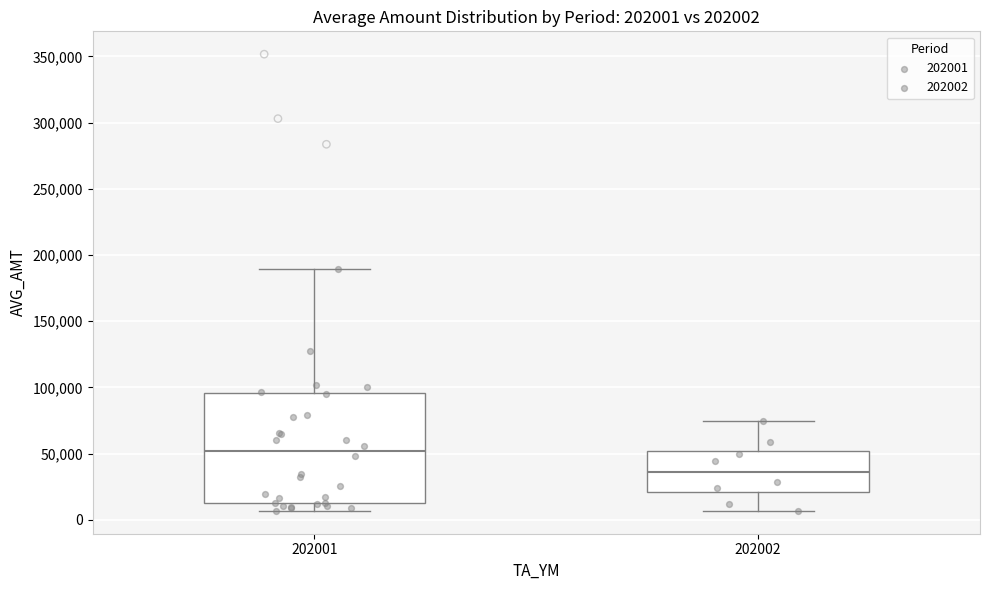

Reading left to right, transcribe this box plot: for each box, give where its median line is, the range the box spans, and where its two whiskers end, as read against the y-axis. The values are not printed on the chart, so give them approximately, as read against the axis.

202001: median 50000, box 15000 to 95000, whiskers 5000 to 190000
202002: median 35000, box 20000 to 50000, whiskers 5000 to 75000